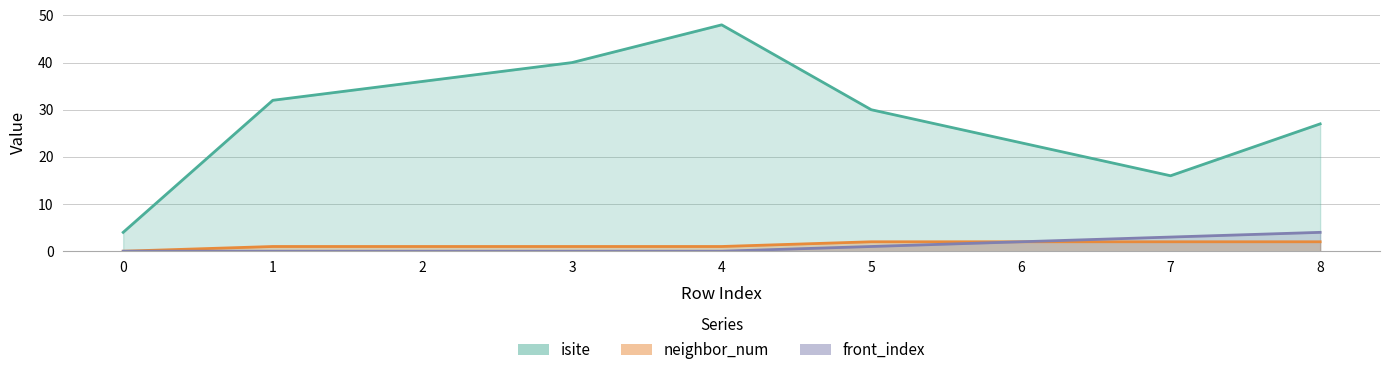

Where does the isite series first go above 30?

1